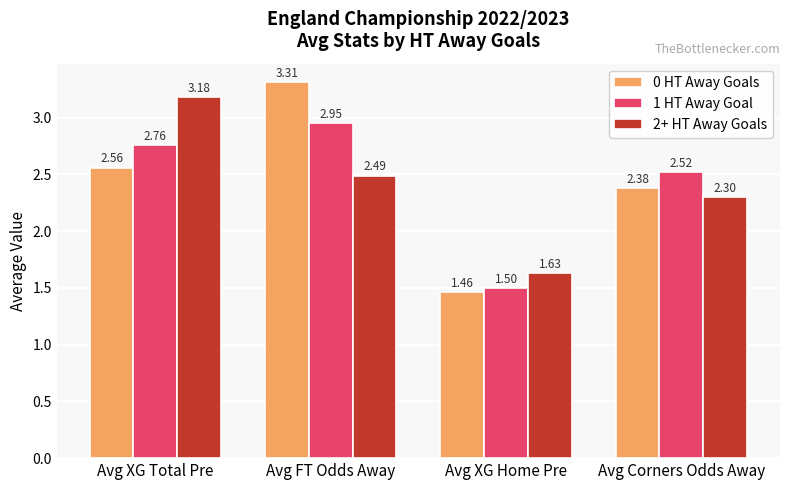

How many data points in 1 HT Away Goal are above 2?

3